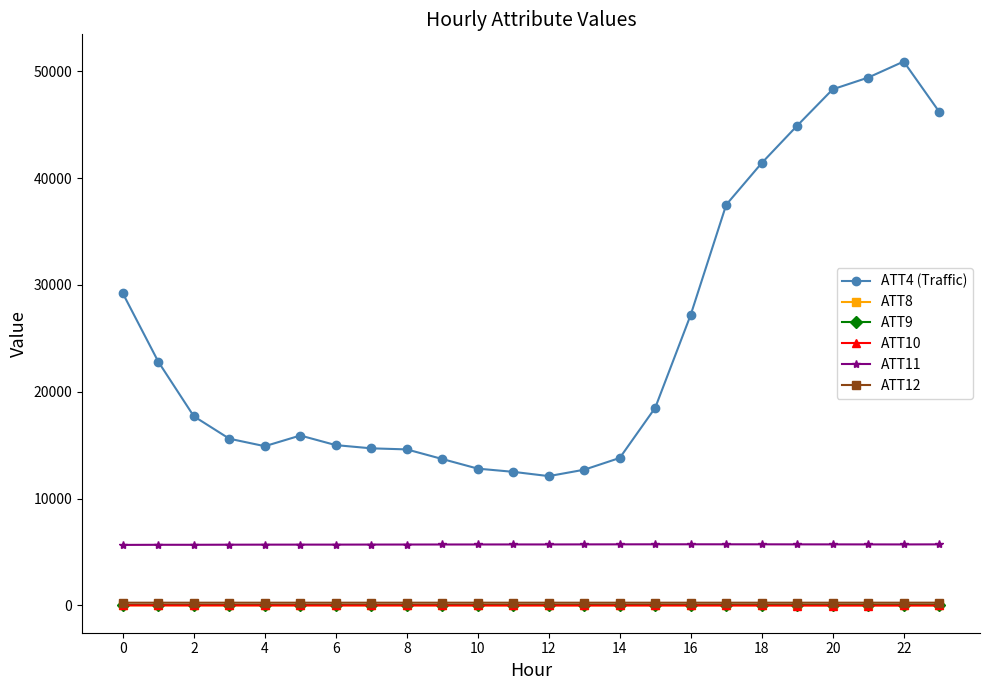

True or false: ATT9 and ATT11 intersect in this chart.

False